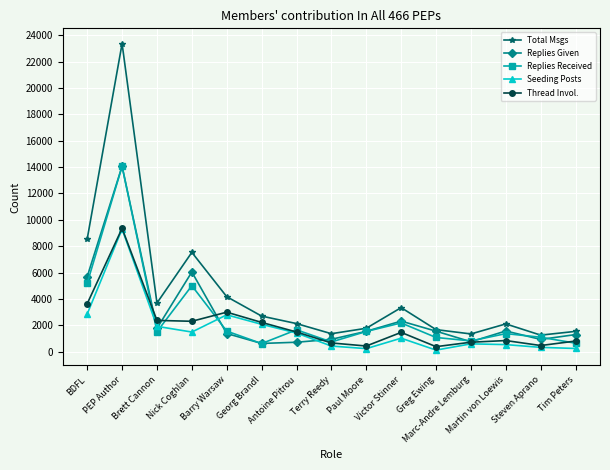

What is the label of the 7th point from the left?

Antoine Pitrou